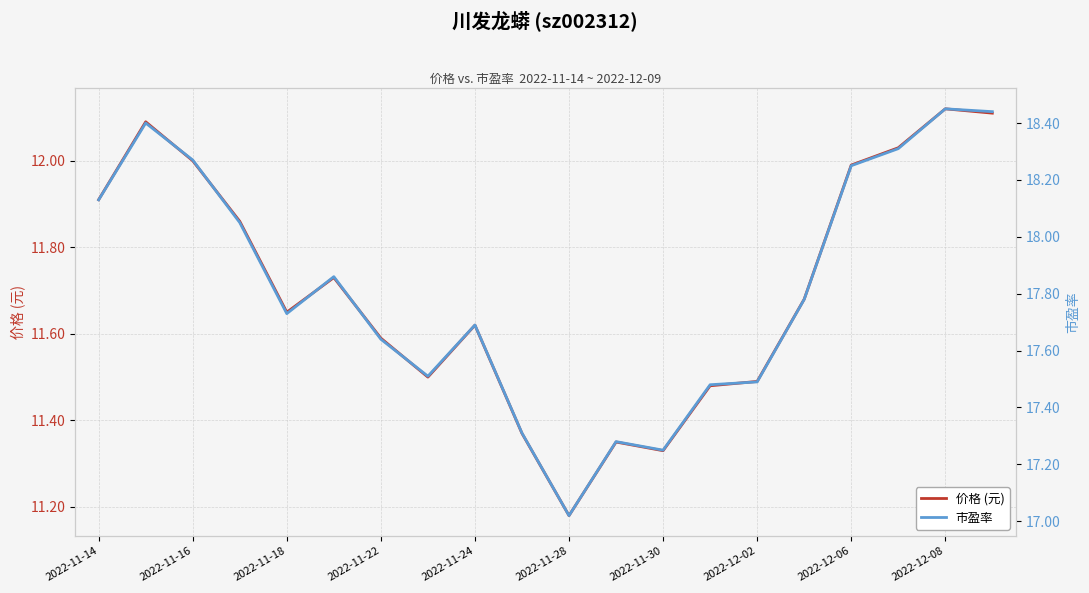

Is it true that 市盈率 equals 9.4 at 17?

False